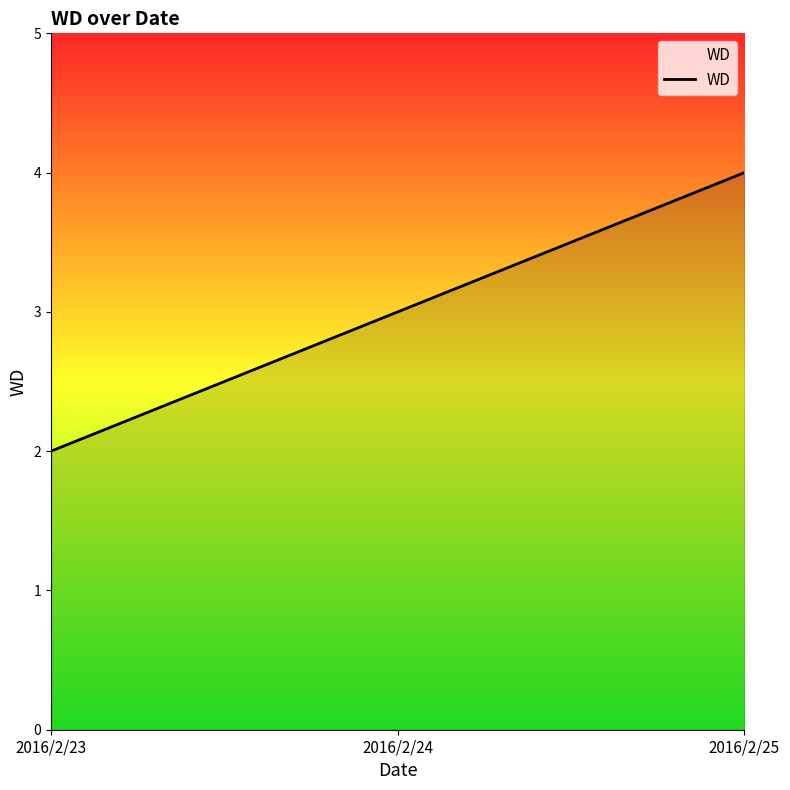

List the labels in order of value, smallest first.

2016/2/23, 2016/2/24, 2016/2/25